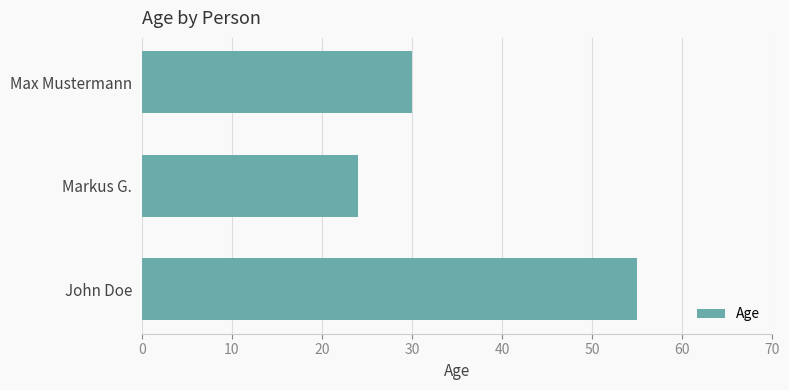

What is the difference between the values at Max Mustermann and Markus G.?

6